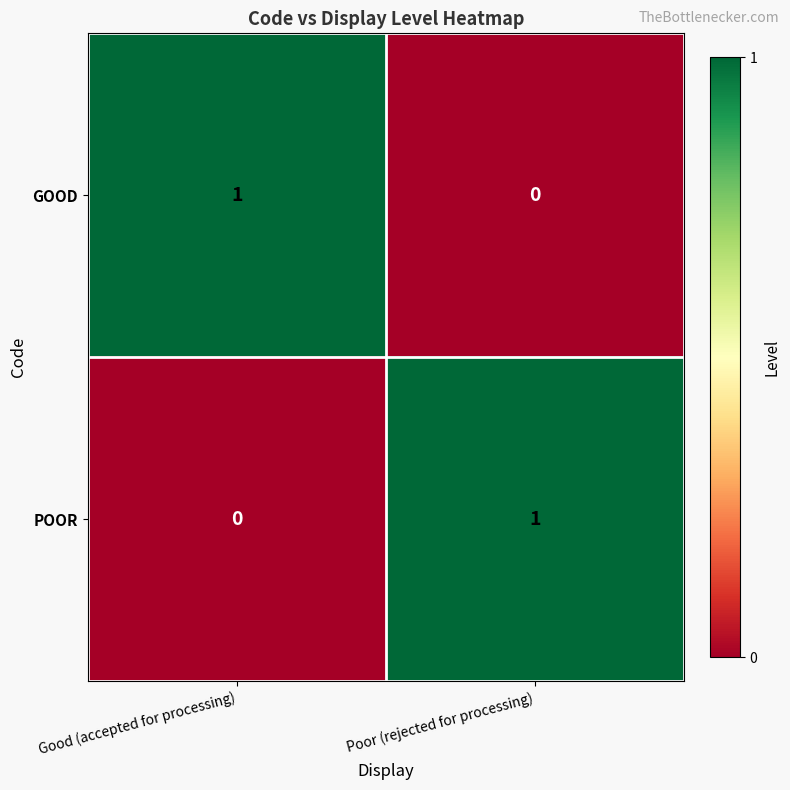

What is the greatest value displayed?

1